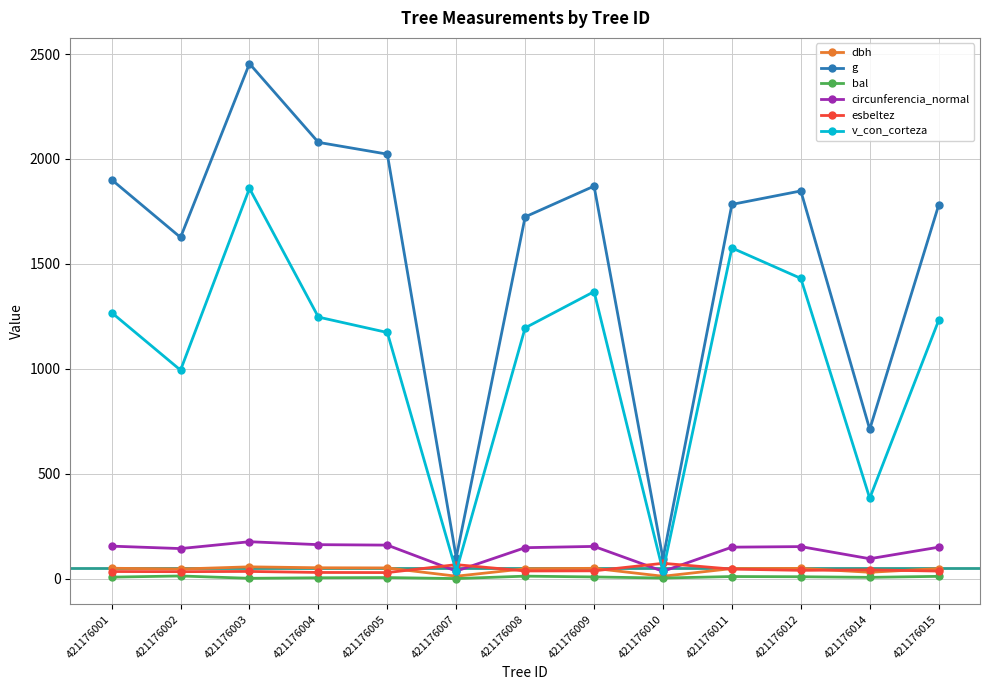

What is the spread (max minus min) of values at 421176002?

1613.6